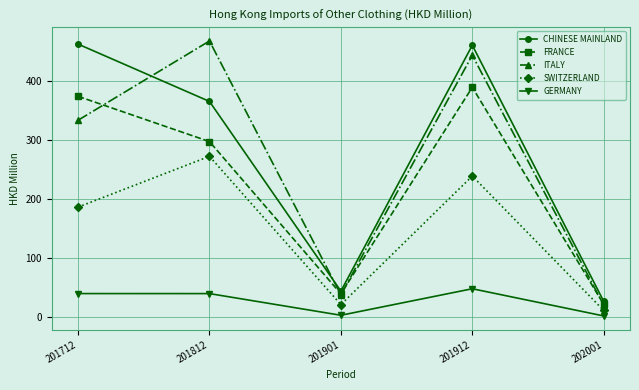

Which series has the largest total across all categories?

CHINESE MAINLAND